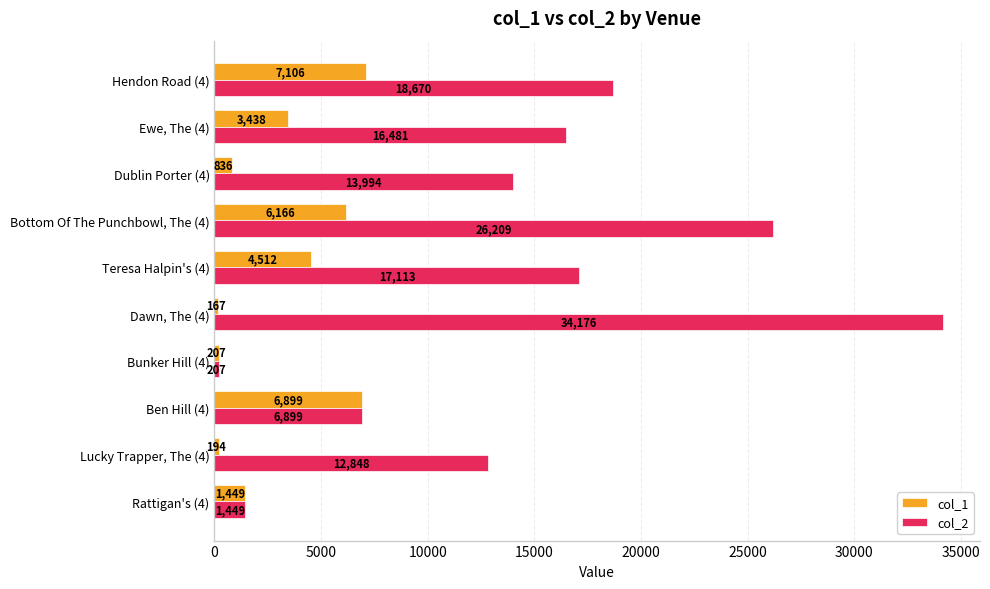

What is the average value of the col_2 series?

14805